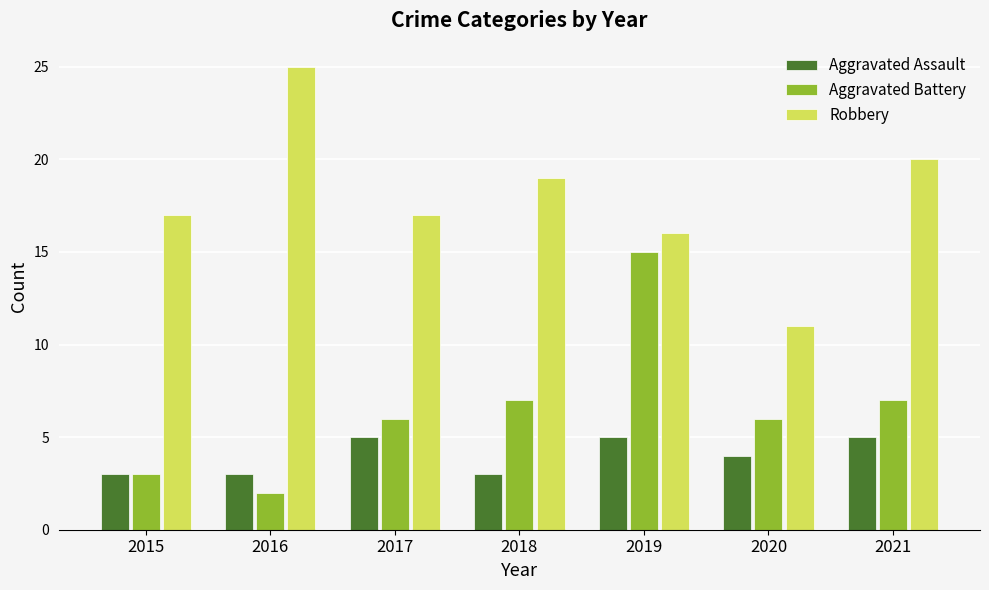

What is the difference between the Aggravated Battery values at 2016 and 2017?

4